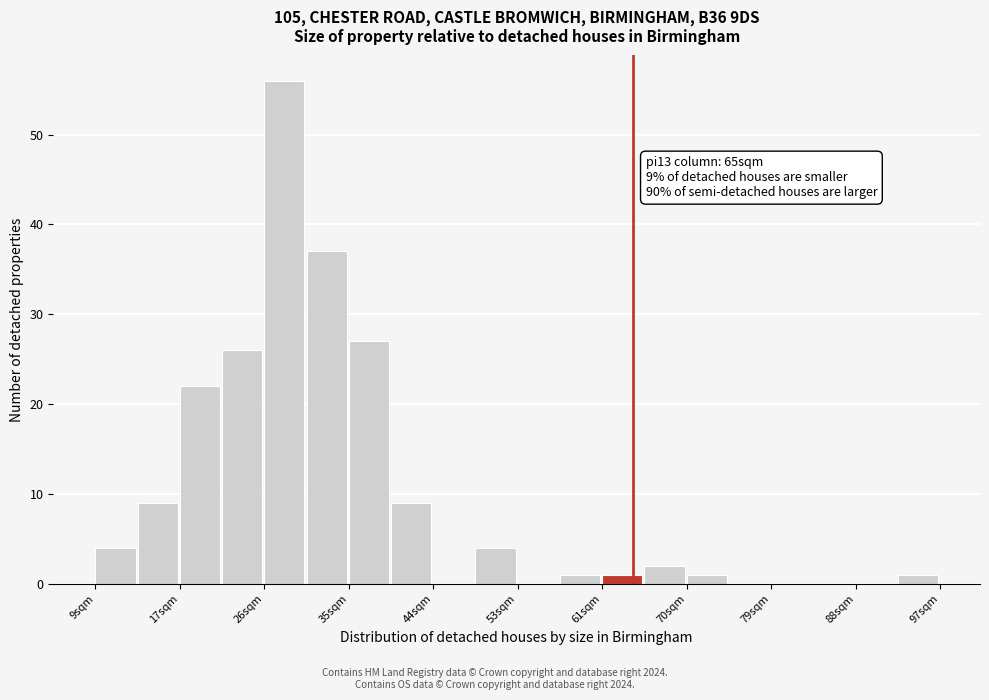

Which range on the x-axis has the tallest bar?

26.6 to 31.0